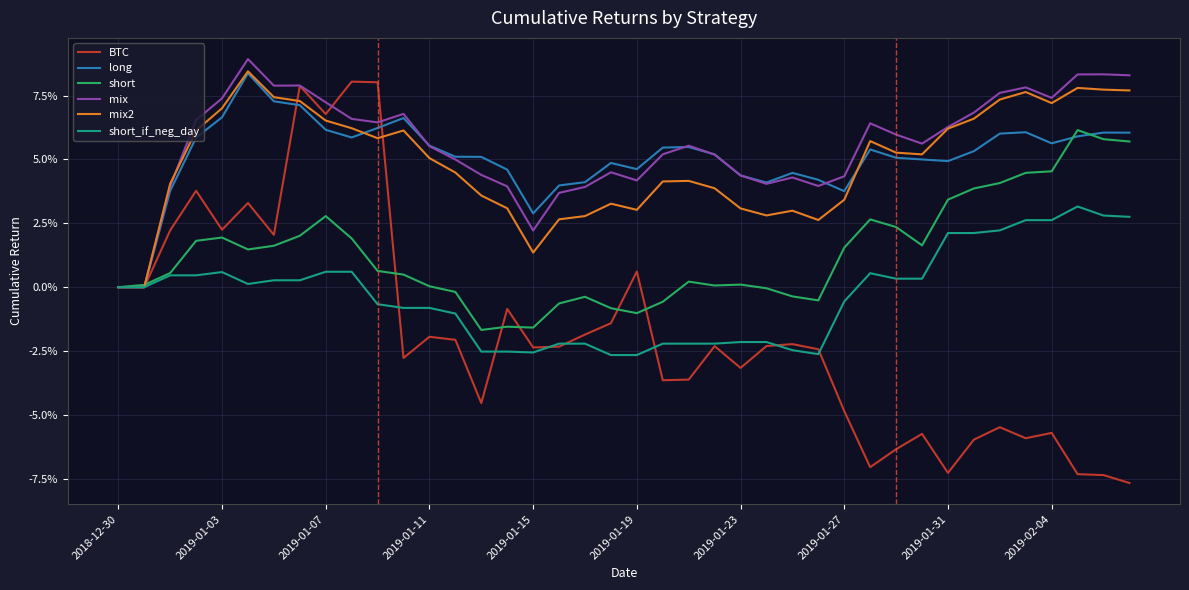

True or false: short and short_if_neg_day cross at least once.

False